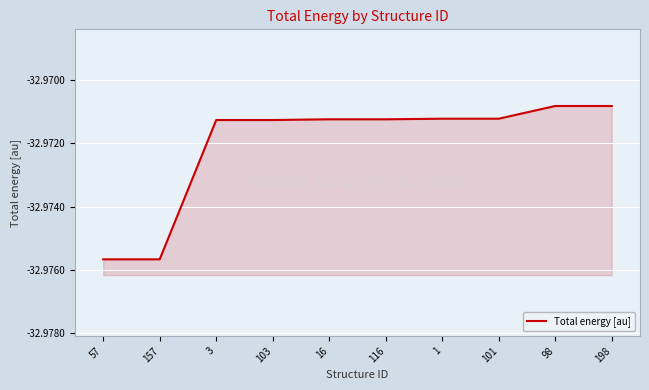

Does the chart display data point markers on the line(s)?

No